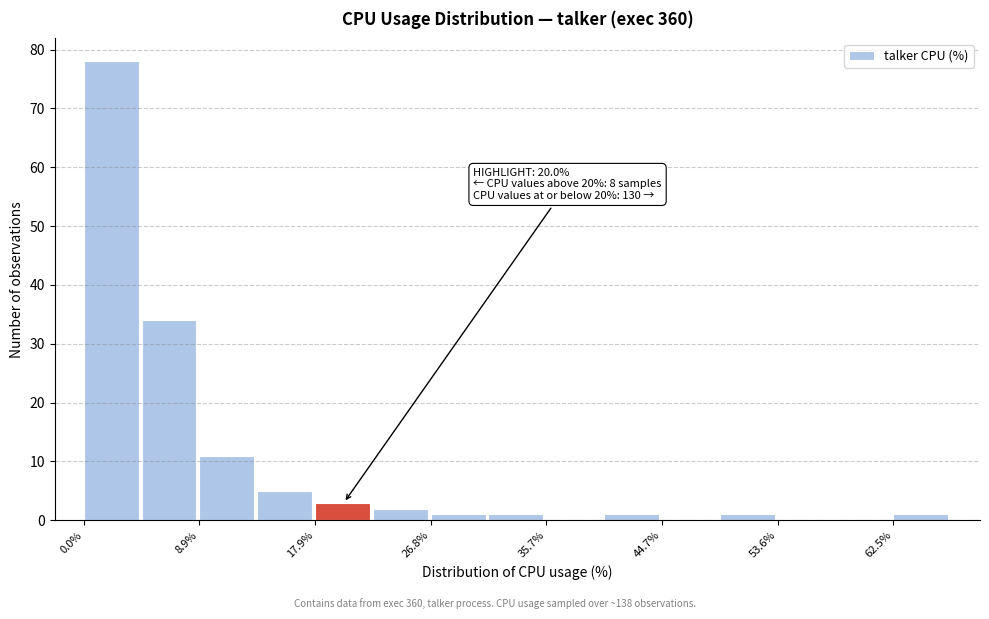

Which range on the x-axis has the tallest bar?

0 to 4